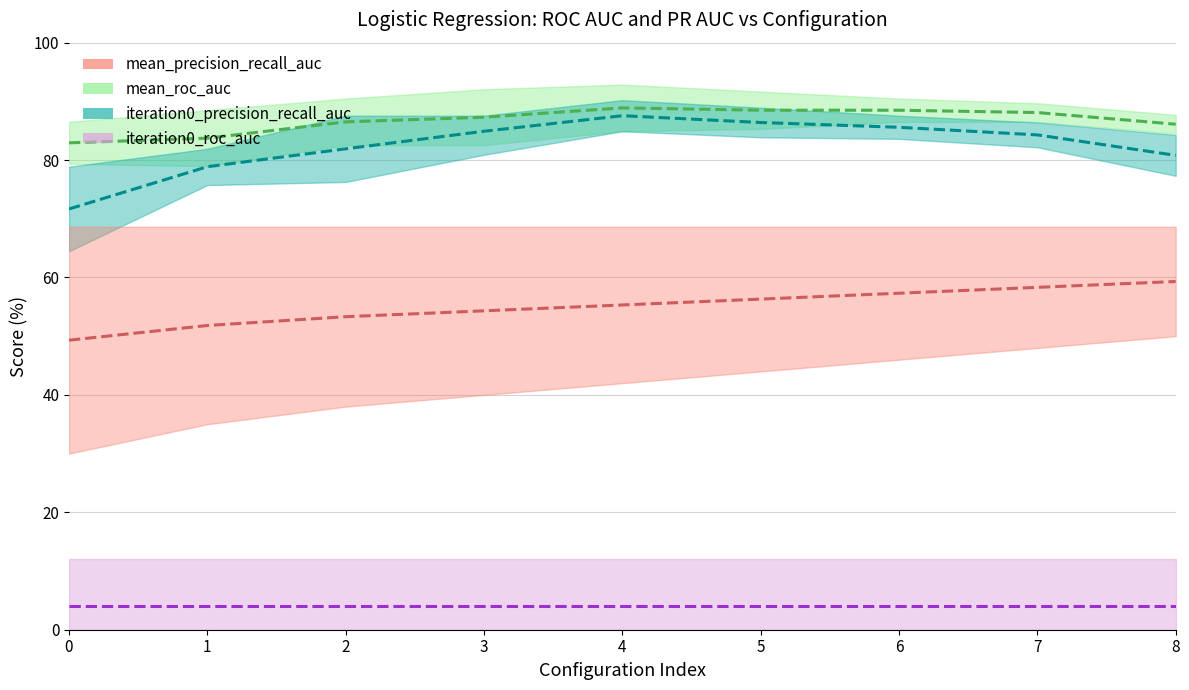

Which series has the largest total across all categories?

mean_roc_auc